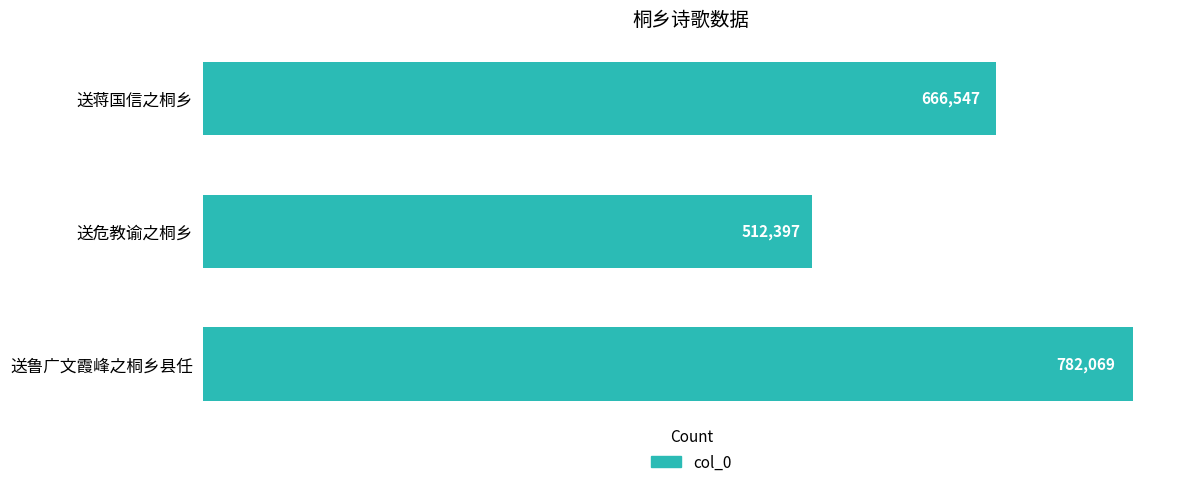

How many bars are there in total?

3